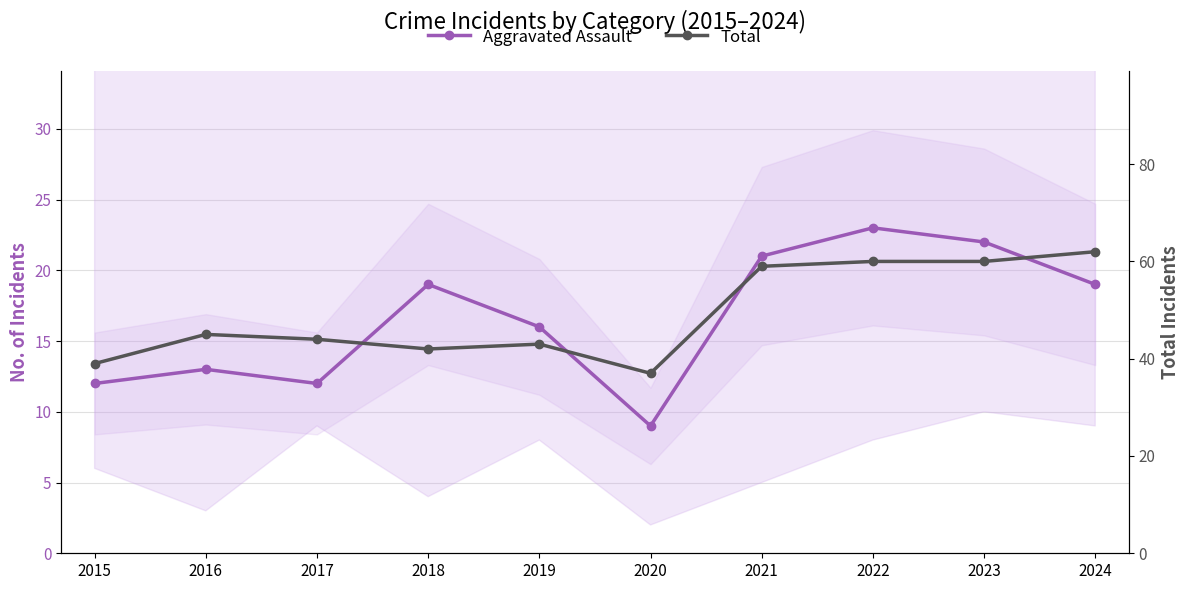

What is the minimum value shown in the chart?

9